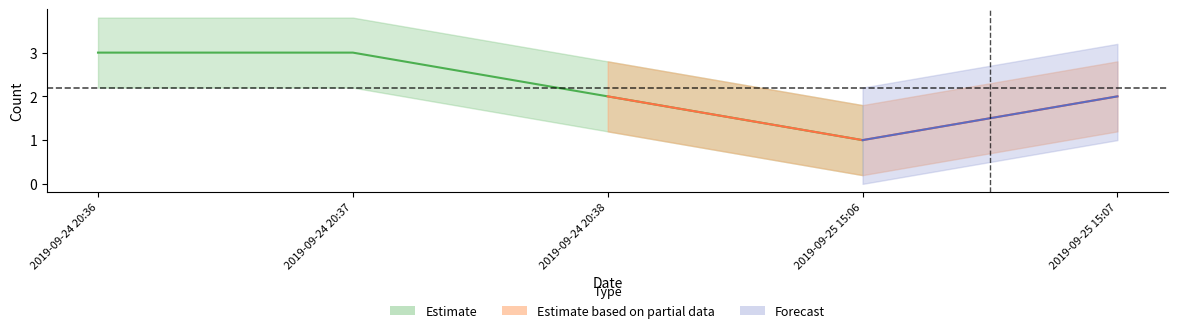

What is the value of the Estimate_upper point at the 4th from the left?

1